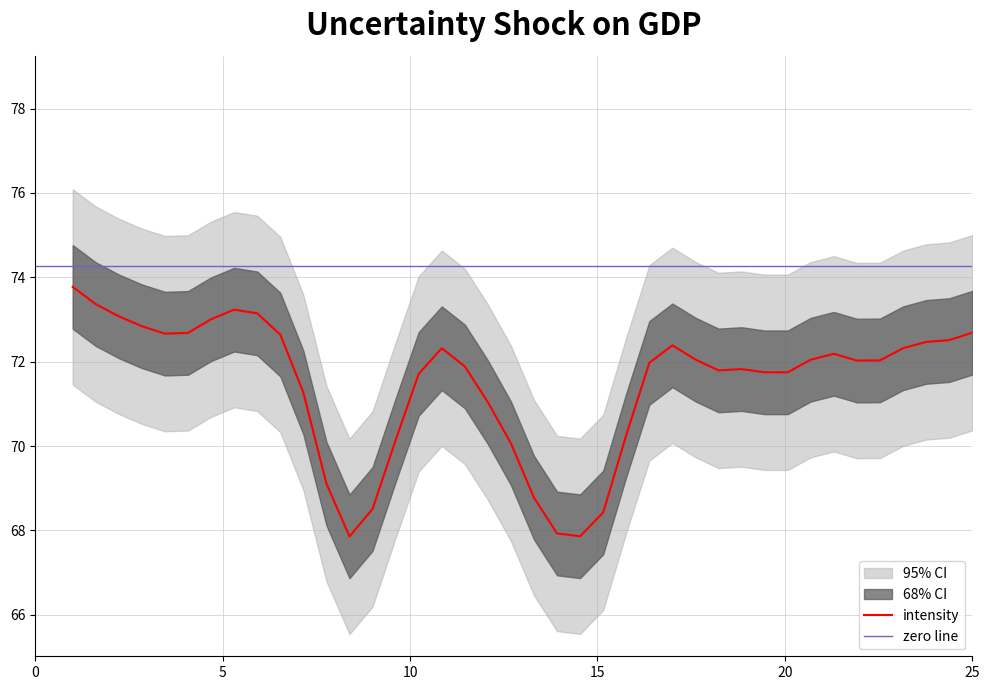

What is the highest value of the intensity series?

73.8